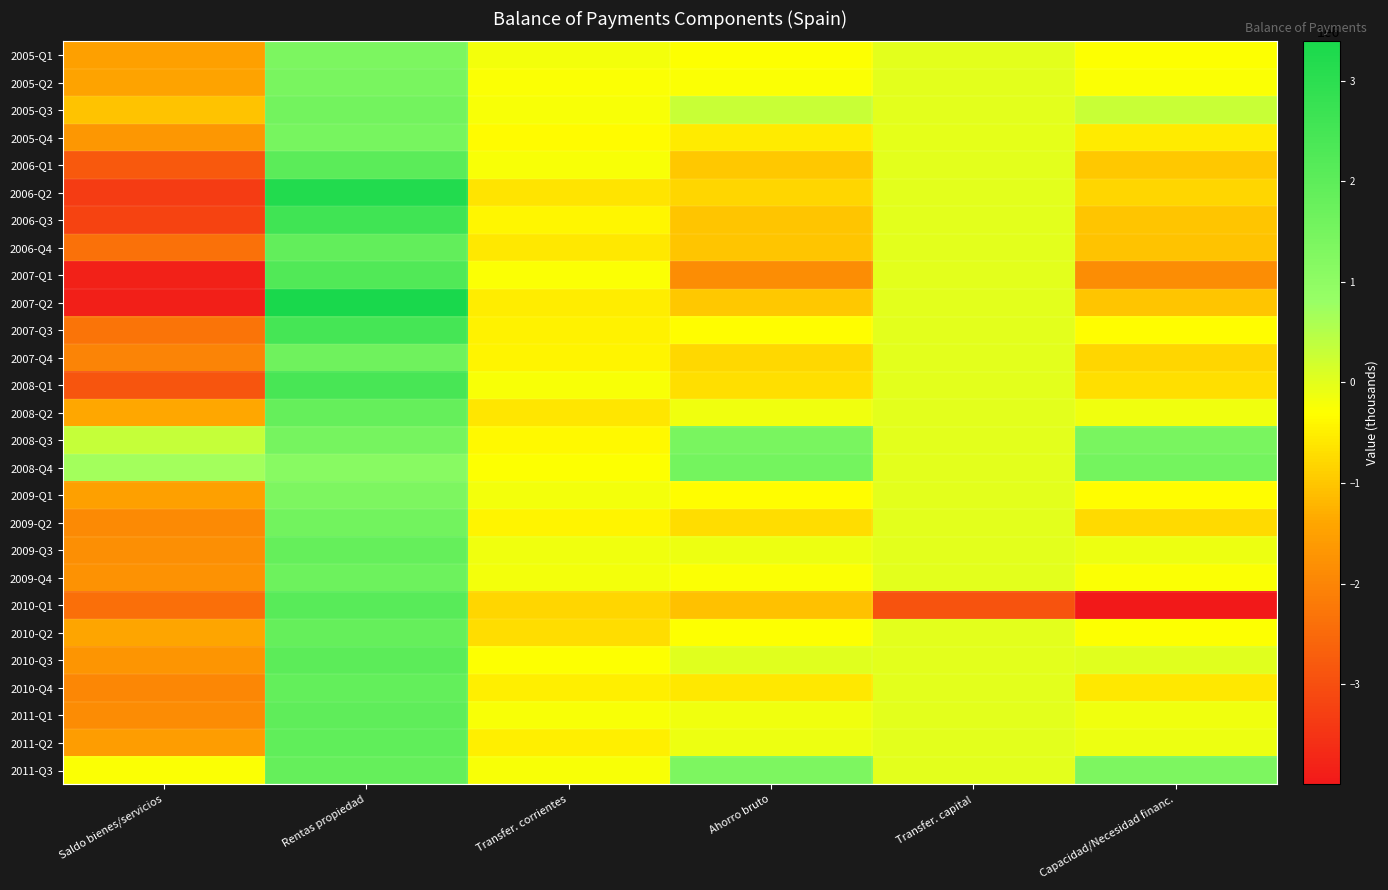

Reading right to left, list all the values displayed in this chart.

2005-Q1: Capacidad/Necesidad financ.=-287498	Transfer. capital=-1572	Ahorro bruto=-285926	Transfer. corrientes=-179341	Rentas propiedad=1378383	Saldo bienes/servicios=-1484968
2005-Q2: Capacidad/Necesidad financ.=-257517	Transfer. capital=-1564	Ahorro bruto=-255952	Transfer. corrientes=-248578	Rentas propiedad=1443175	Saldo bienes/servicios=-1450549
2005-Q3: Capacidad/Necesidad financ.=278306	Transfer. capital=-1478	Ahorro bruto=279784	Transfer. corrientes=-229920	Rentas propiedad=1547405	Saldo bienes/servicios=-1037701
2005-Q4: Capacidad/Necesidad financ.=-551203	Transfer. capital=-17461	Ahorro bruto=-533742	Transfer. corrientes=-357247	Rentas propiedad=1486171	Saldo bienes/servicios=-1662666
2006-Q1: Capacidad/Necesidad financ.=-977457	Transfer. capital=-1806	Ahorro bruto=-975651	Transfer. corrientes=-230277	Rentas propiedad=2046119	Saldo bienes/servicios=-2791493
2006-Q2: Capacidad/Necesidad financ.=-794423	Transfer. capital=-1407	Ahorro bruto=-793016	Transfer. corrientes=-638569	Rentas propiedad=3202809	Saldo bienes/servicios=-3357256
2006-Q3: Capacidad/Necesidad financ.=-1000494	Transfer. capital=-1552	Ahorro bruto=-998942	Transfer. corrientes=-398714	Rentas propiedad=2601653	Saldo bienes/servicios=-3201881
2006-Q4: Capacidad/Necesidad financ.=-1024312	Transfer. capital=-2285	Ahorro bruto=-1022027	Transfer. corrientes=-567631	Rentas propiedad=1913496	Saldo bienes/servicios=-2367892
2007-Q1: Capacidad/Necesidad financ.=-1838127	Transfer. capital=-2445	Ahorro bruto=-1835682	Transfer. corrientes=-255705	Rentas propiedad=2243773	Saldo bienes/servicios=-3823750
2007-Q2: Capacidad/Necesidad financ.=-993561	Transfer. capital=-1783	Ahorro bruto=-991779	Transfer. corrientes=-513732	Rentas propiedad=3389547	Saldo bienes/servicios=-3867594
2007-Q3: Capacidad/Necesidad financ.=-315017	Transfer. capital=-1511	Ahorro bruto=-313506	Transfer. corrientes=-470345	Rentas propiedad=2470538	Saldo bienes/servicios=-2313699
2007-Q4: Capacidad/Necesidad financ.=-791845	Transfer. capital=-2460	Ahorro bruto=-789385	Transfer. corrientes=-425545	Rentas propiedad=1652931	Saldo bienes/servicios=-2016770
2008-Q1: Capacidad/Necesidad financ.=-695164	Transfer. capital=-314	Ahorro bruto=-694850	Transfer. corrientes=-243545	Rentas propiedad=2423955	Saldo bienes/servicios=-2875259
2008-Q2: Capacidad/Necesidad financ.=-149386	Transfer. capital=-462	Ahorro bruto=-148924	Transfer. corrientes=-600364	Rentas propiedad=1836063	Saldo bienes/servicios=-1384623
2008-Q3: Capacidad/Necesidad financ.=1441708	Transfer. capital=-346	Ahorro bruto=1442054	Transfer. corrientes=-387579	Rentas propiedad=1506470	Saldo bienes/servicios=323163
2008-Q4: Capacidad/Necesidad financ.=1535257	Transfer. capital=-464	Ahorro bruto=1535721	Transfer. corrientes=-291952	Rentas propiedad=1120024	Saldo bienes/servicios=707649
2009-Q1: Capacidad/Necesidad financ.=-320395	Transfer. capital=-1952	Ahorro bruto=-318443	Transfer. corrientes=-169265	Rentas propiedad=1350859	Saldo bienes/servicios=-1500037
2009-Q2: Capacidad/Necesidad financ.=-735234	Transfer. capital=-1795	Ahorro bruto=-733438	Transfer. corrientes=-419086	Rentas propiedad=1600689	Saldo bienes/servicios=-1915041
2009-Q3: Capacidad/Necesidad financ.=-113428	Transfer. capital=-1833	Ahorro bruto=-111596	Transfer. corrientes=-136377	Rentas propiedad=1836374	Saldo bienes/servicios=-1811593
2009-Q4: Capacidad/Necesidad financ.=-269240	Transfer. capital=-2471	Ahorro bruto=-266769	Transfer. corrientes=-183031	Rentas propiedad=1686431	Saldo bienes/servicios=-1770169
2010-Q1: Capacidad/Necesidad financ.=-3992430	Transfer. capital=-2919997	Ahorro bruto=-1072433	Transfer. corrientes=-803357	Rentas propiedad=2109223	Saldo bienes/servicios=-2378299
2010-Q2: Capacidad/Necesidad financ.=-286329	Transfer. capital=-2145	Ahorro bruto=-284184	Transfer. corrientes=-728065	Rentas propiedad=1858729	Saldo bienes/servicios=-1414848
2010-Q3: Capacidad/Necesidad financ.=41037	Transfer. capital=-1719	Ahorro bruto=42756	Transfer. corrientes=-275557	Rentas propiedad=2011968	Saldo bienes/servicios=-1693655
2010-Q4: Capacidad/Necesidad financ.=-576859	Transfer. capital=-2290	Ahorro bruto=-574569	Transfer. corrientes=-484276	Rentas propiedad=1883187	Saldo bienes/servicios=-1973480
2011-Q1: Capacidad/Necesidad financ.=-134767	Transfer. capital=-1612	Ahorro bruto=-133155	Transfer. corrientes=-227312	Rentas propiedad=1959313	Saldo bienes/servicios=-1865156
2011-Q2: Capacidad/Necesidad financ.=-119458	Transfer. capital=-1100	Ahorro bruto=-118358	Transfer. corrientes=-491036	Rentas propiedad=1934644	Saldo bienes/servicios=-1561966
2011-Q3: Capacidad/Necesidad financ.=1369355	Transfer. capital=-1583	Ahorro bruto=1370938	Transfer. corrientes=-215062	Rentas propiedad=1841762	Saldo bienes/servicios=-255762